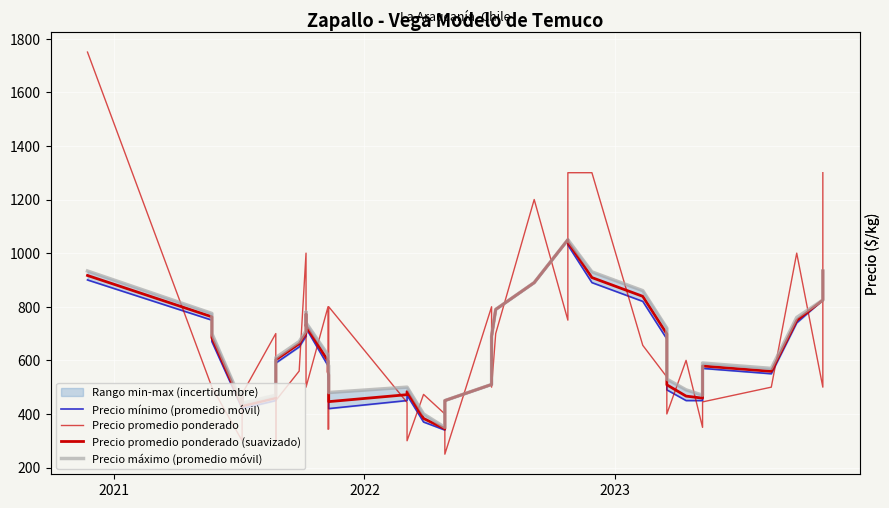

Reading left to right, list all the values displayed in this chart.

Precio mínimo (promedio móvil): 900.0	750.0	670.0	420.0	460.0	420.0	450.0	480.0	590.0	650.0	690.0	760.0	720.0	580.0	540.0	520.0	420.0	450.0	470.0	370.0	340.0	440.0	450.0	510.0	690.0	790.0	890.0	1050.0	1030.0	890.0	820.0	680.0	490.0	450.0	450.0	570.0	550.0	740.0	825.0	933.3
Precio promedio ponderado: 1750.0	500.0	500.0	300.0	373.0	475.0	700.0	300.0	450.0	560.0	1000.0	1000.0	500.0	800.0	343.0	344.0	800.0	443.0	300.0	473.0	400.0	300.0	250.0	800.0	500.0	700.0	1200.0	750.0	1300.0	1300.0	656.0	538.0	400.0	600.0	350.0	445.0	500.0	1000.0	500.0	1300.0
Precio promedio ponderado (suavizado): 916.7	762.5	684.6	429.6	469.6	429.6	459.6	497.0	602.0	662.0	702.0	772.0	728.6	597.4	557.4	546.0	446.0	472.0	483.2	383.2	344.6	444.6	450.0	510.0	690.0	790.0	890.0	1050.0	1041.2	908.8	838.8	698.8	508.8	466.6	459.0	579.0	559.0	749.0	825.0	933.3
Precio máximo (promedio móvil): 933.3	775.0	700.0	440.0	480.0	440.0	470.0	510.0	610.0	670.0	710.0	780.0	740.0	620.0	580.0	580.0	480.0	500.0	500.0	400.0	350.0	450.0	450.0	510.0	690.0	790.0	890.0	1050.0	1050.0	930.0	860.0	720.0	530.0	490.0	470.0	590.0	570.0	760.0	825.0	933.3